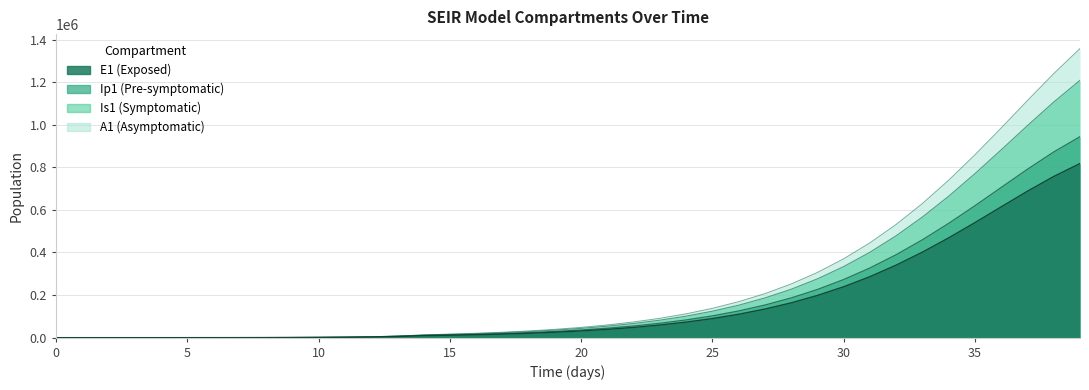

What is the approximate value of A1 at 20?

36009.5